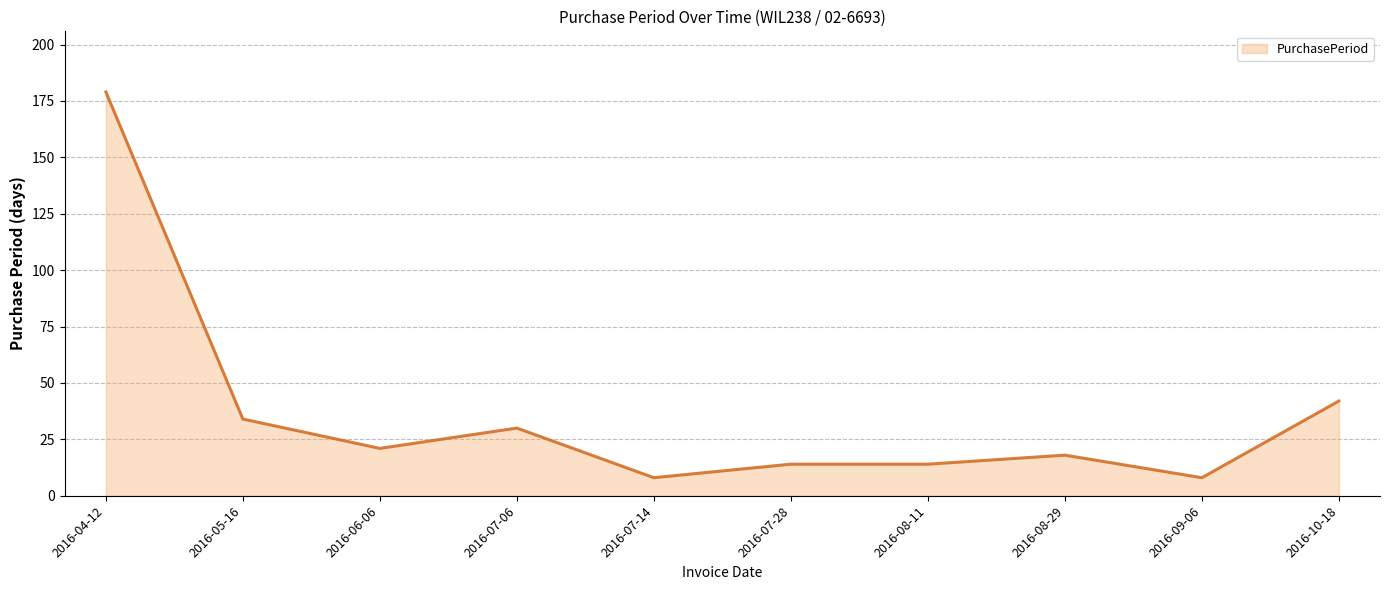

At which category does the data reach its first local valley?

2016-06-06